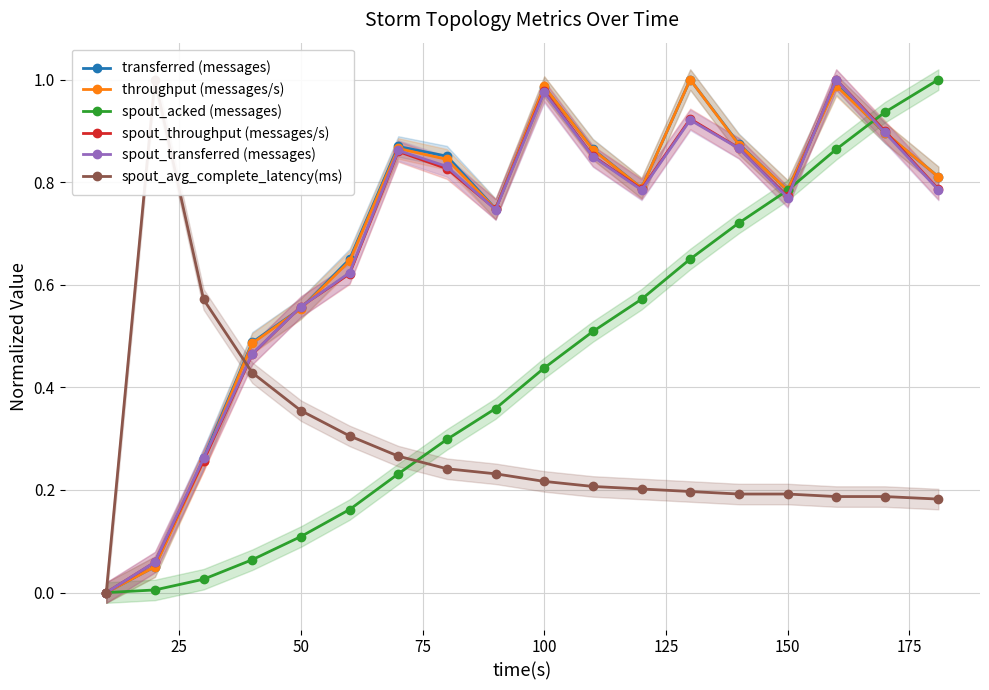

Does the chart have visible grid lines?

Yes